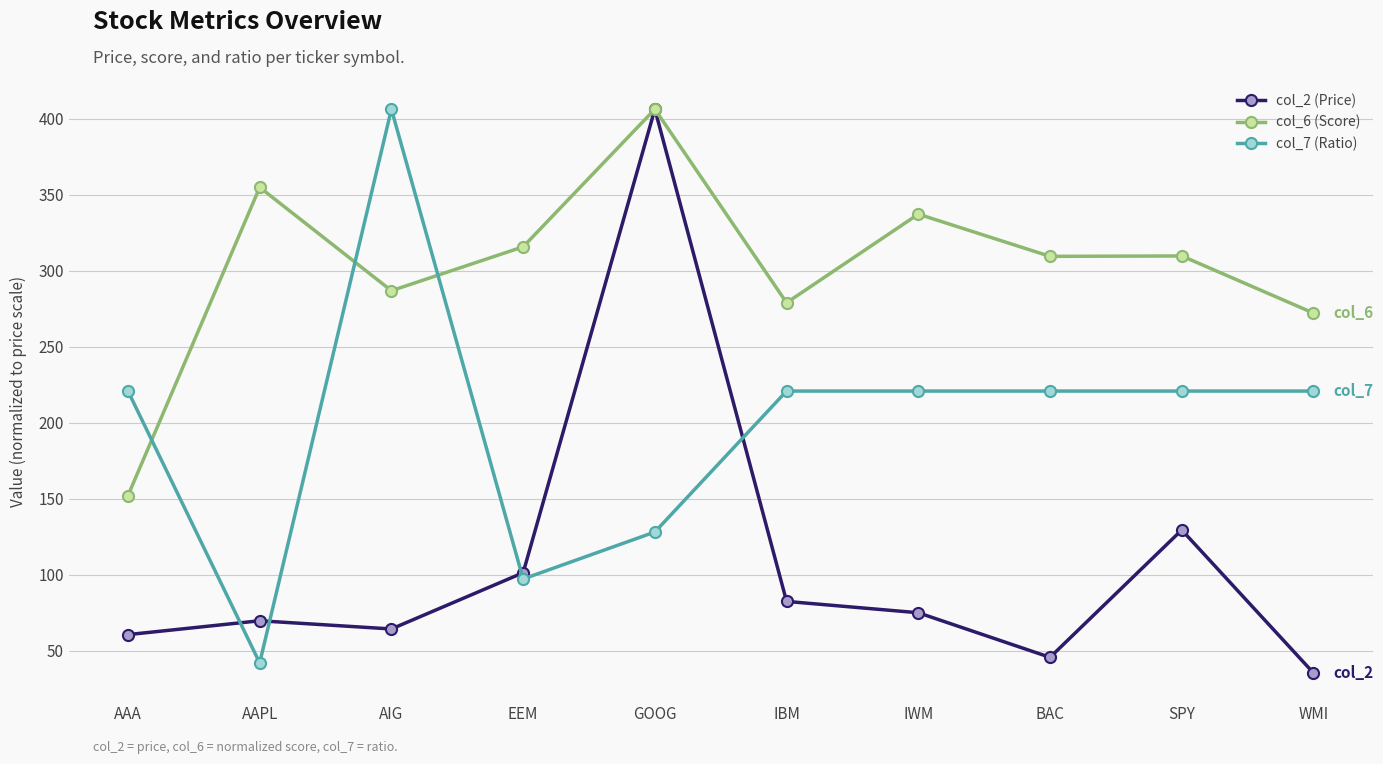

What is the spread (max minus min) of values at WMI?

236.6